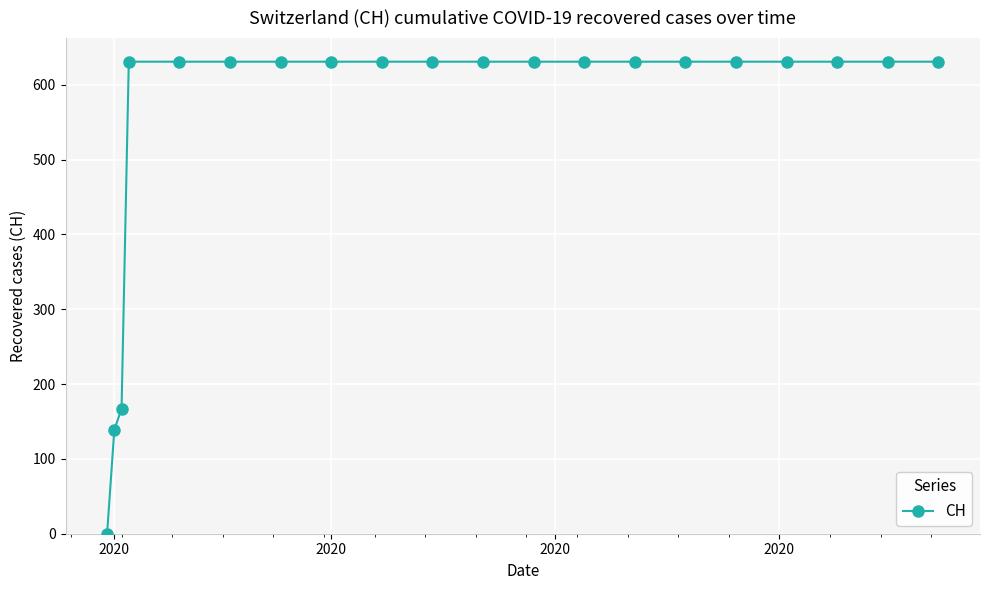

What is the greatest value displayed?

631